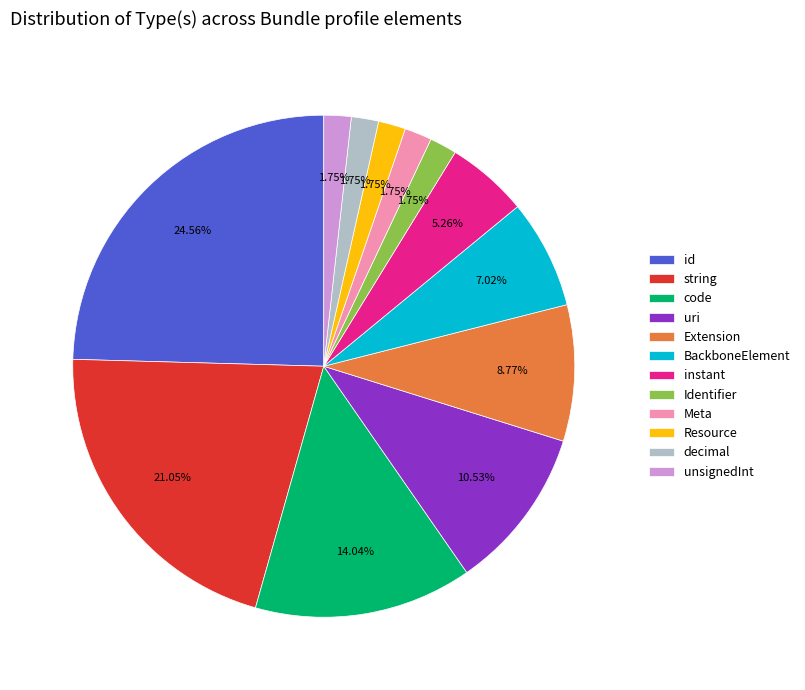

Which has a higher value, uri or Resource?

uri